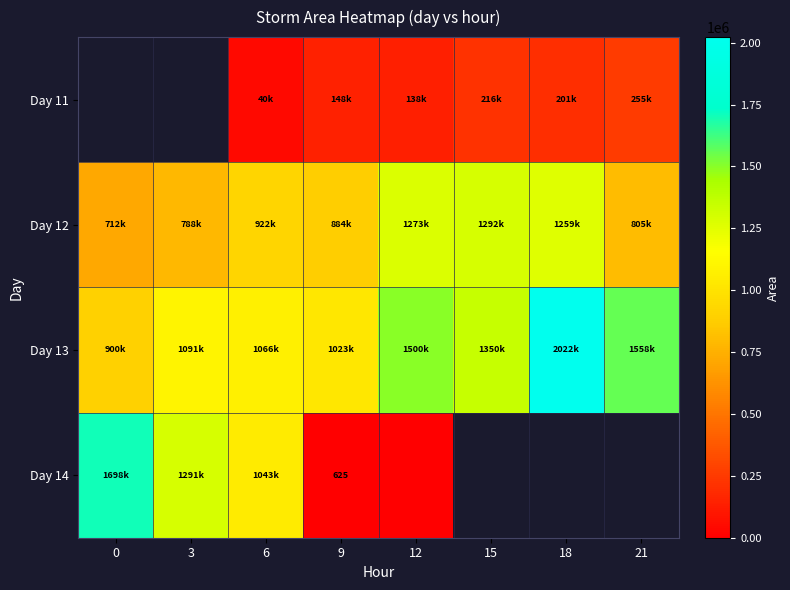

At which category does the chart reach its minimum across all series?

12